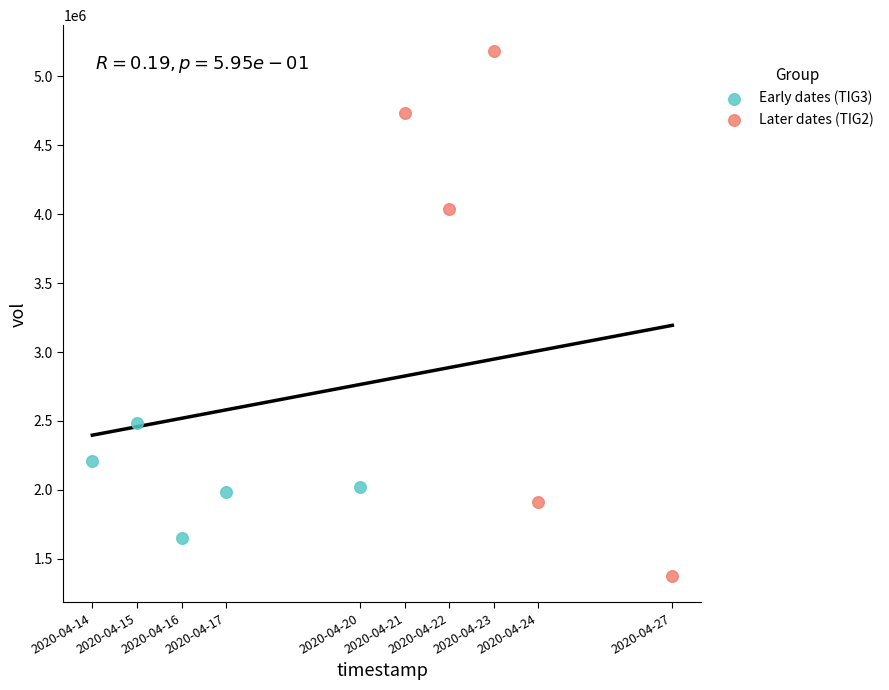

Which series reaches the minimum Y coordinate?

Later dates (TIG2)